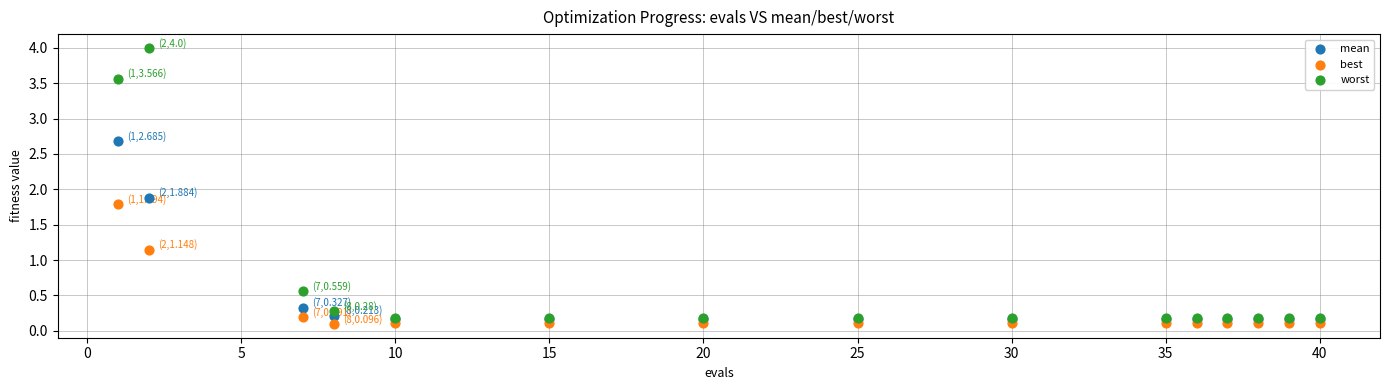

What are all the series names shown in the legend?

mean, best, worst